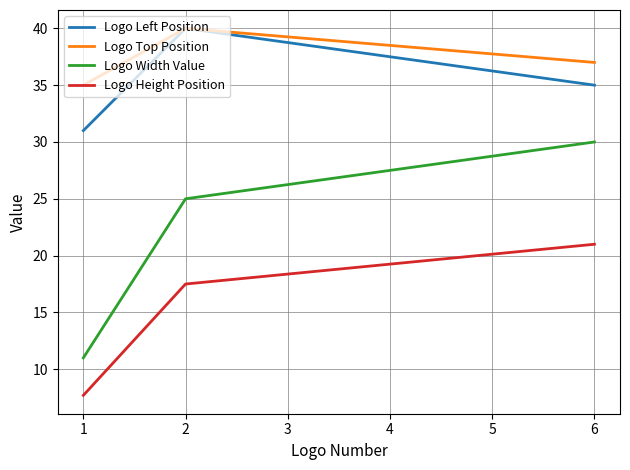

List the labels in order of Logo Height Position value, smallest first.

1, 2, 6